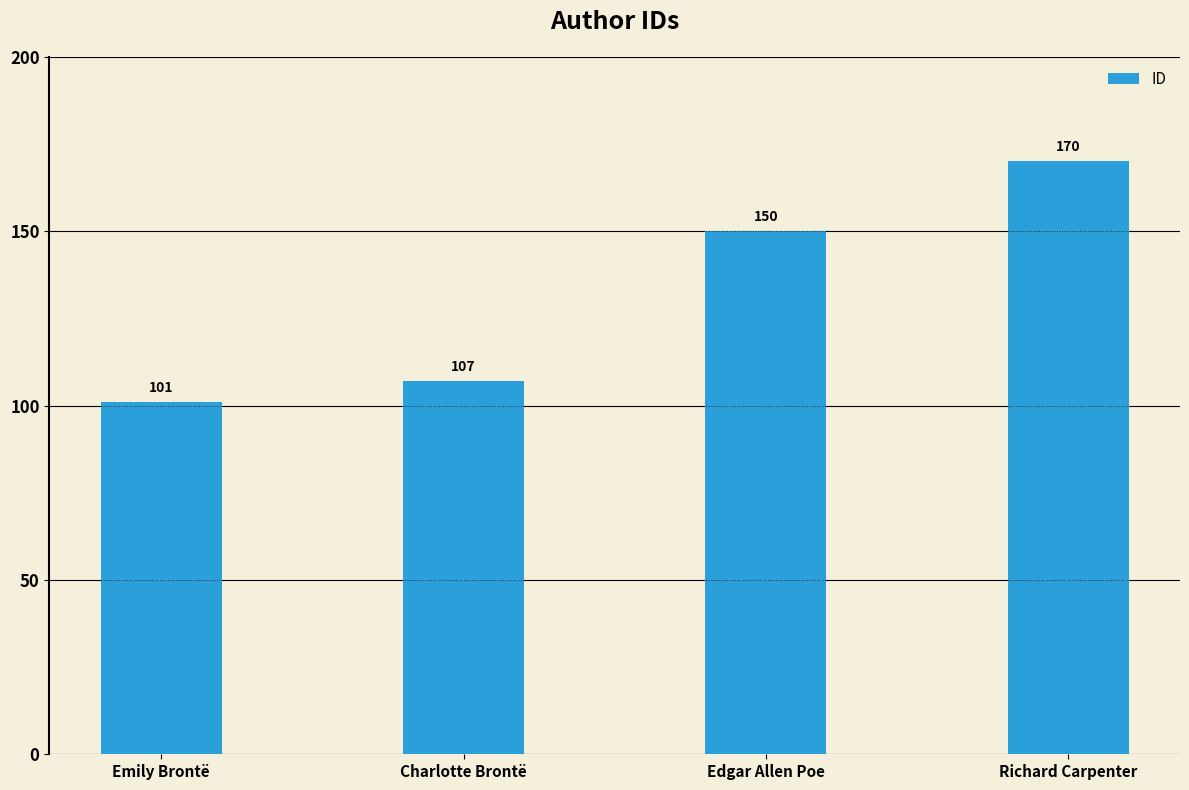

Where is the data nearest to the value 135?

Edgar Allen Poe